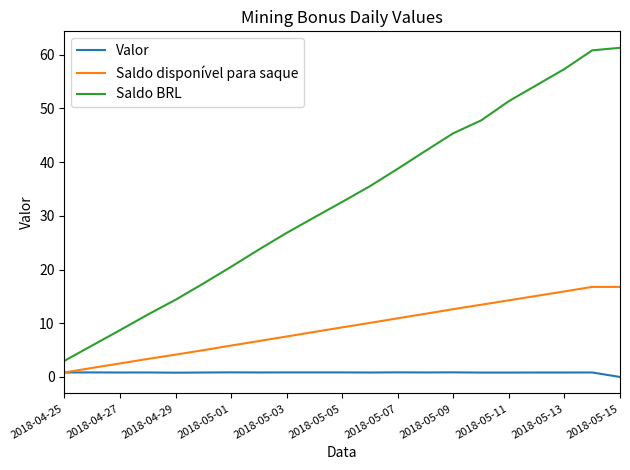

Rank the series by their maximum value, from lowest to highest.

Valor, Saldo disponível para saque, Saldo BRL